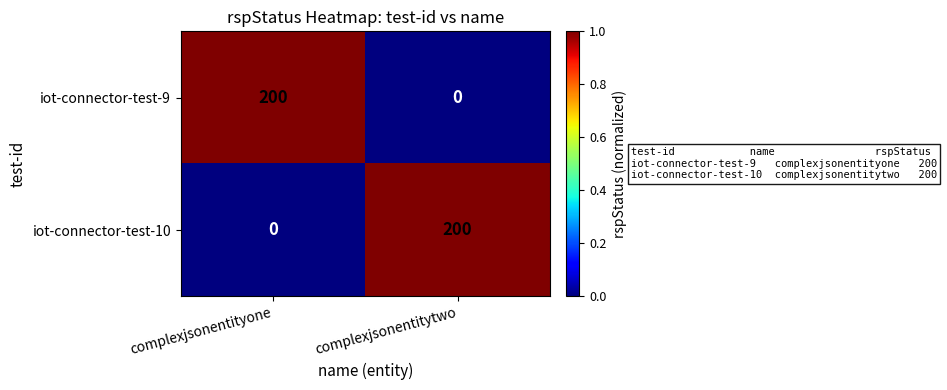

True or false: iot-connector-test-10 has a value of 112 at complexjsonentitytwo.

False